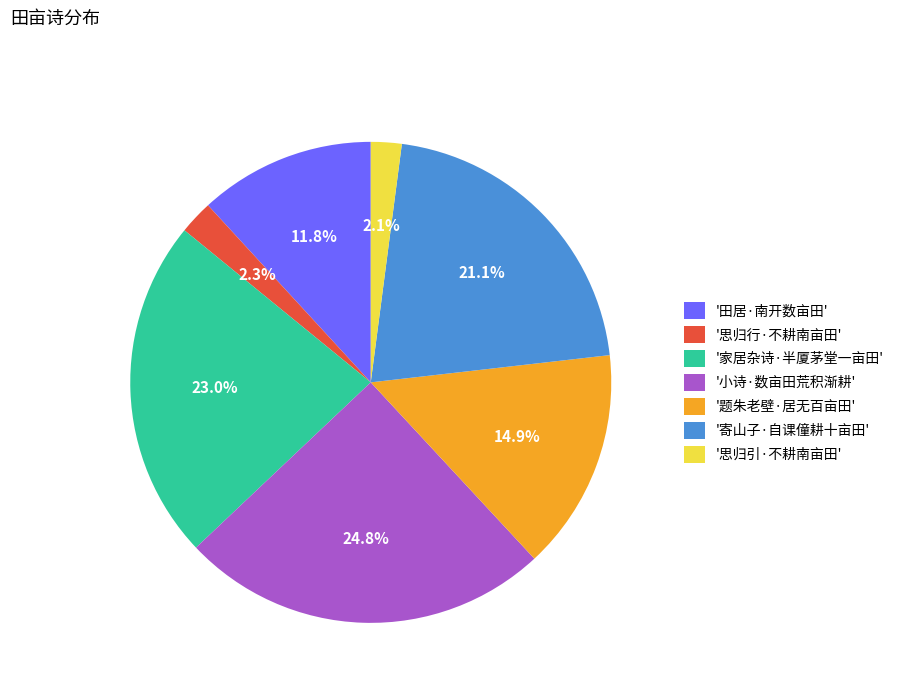

To the nearest percent, what is the average slice percentage?

14%